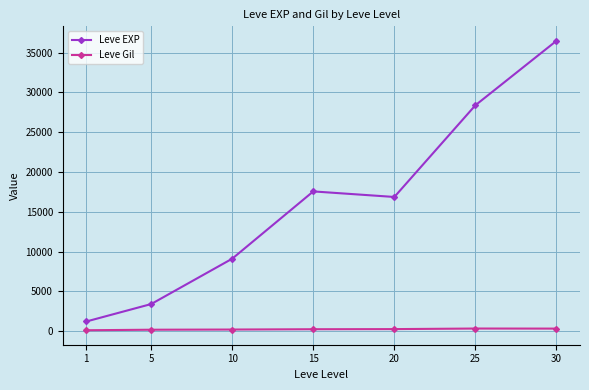

What is the difference between the maximum and minimum values in the Leve EXP series?

35279.2